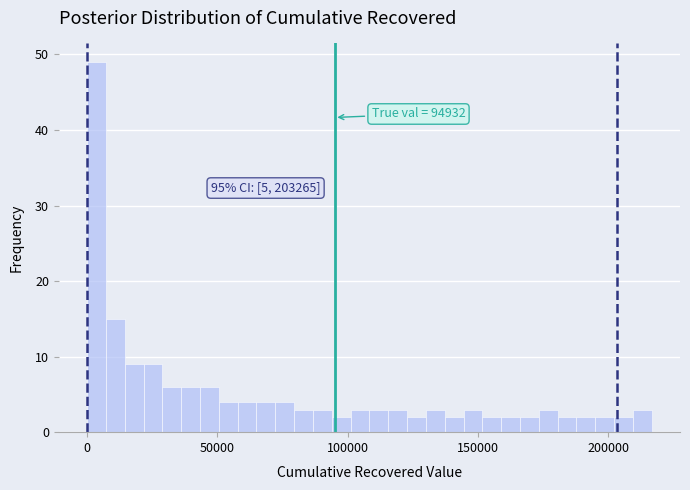

Read against the x-axis, roughly where is the centre of the tallest bar?

5000